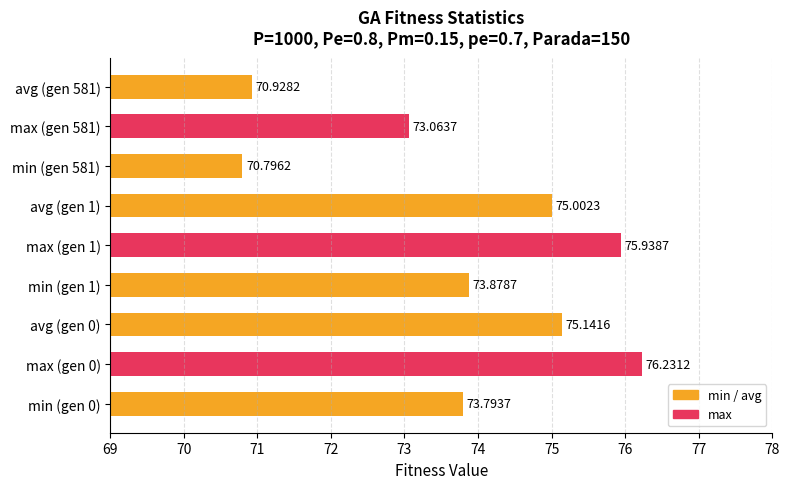

List the labels in order of value, largest first.

max (gen 0), max (gen 1), avg (gen 0), avg (gen 1), min (gen 1), min (gen 0), max (gen 581), avg (gen 581), min (gen 581)